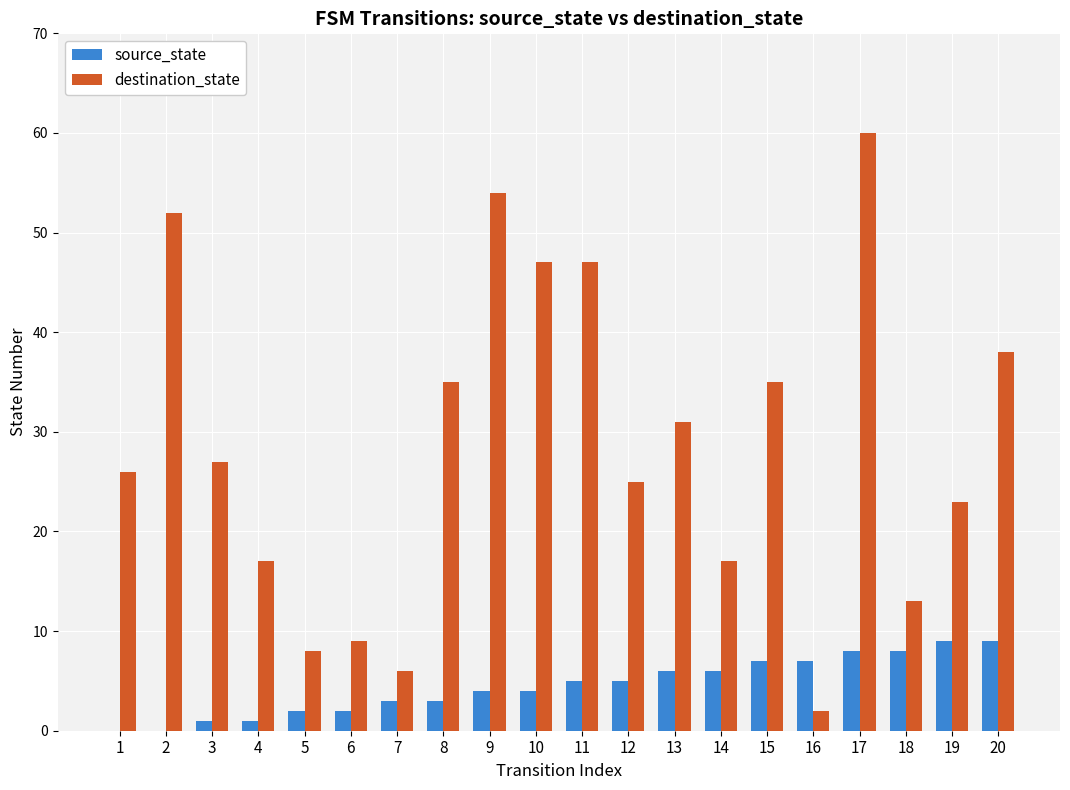

Count the number of data series in this chart.

2